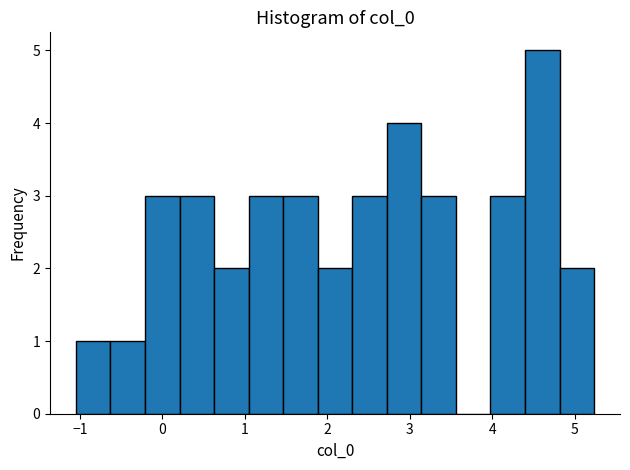

How tall is the bar that spans -1.1 to -0.6 on the x-axis? Neither the bar edges nor the heights are printed on the chart, so give them approximately, as read against the axes.

1